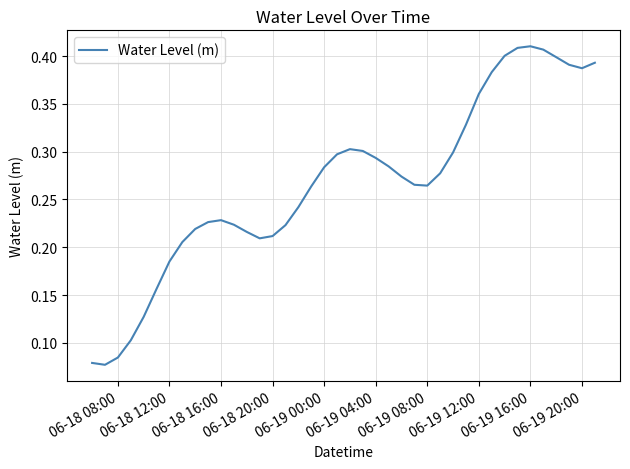

True or false: there are more than 2 points higher than both neighbors.

True